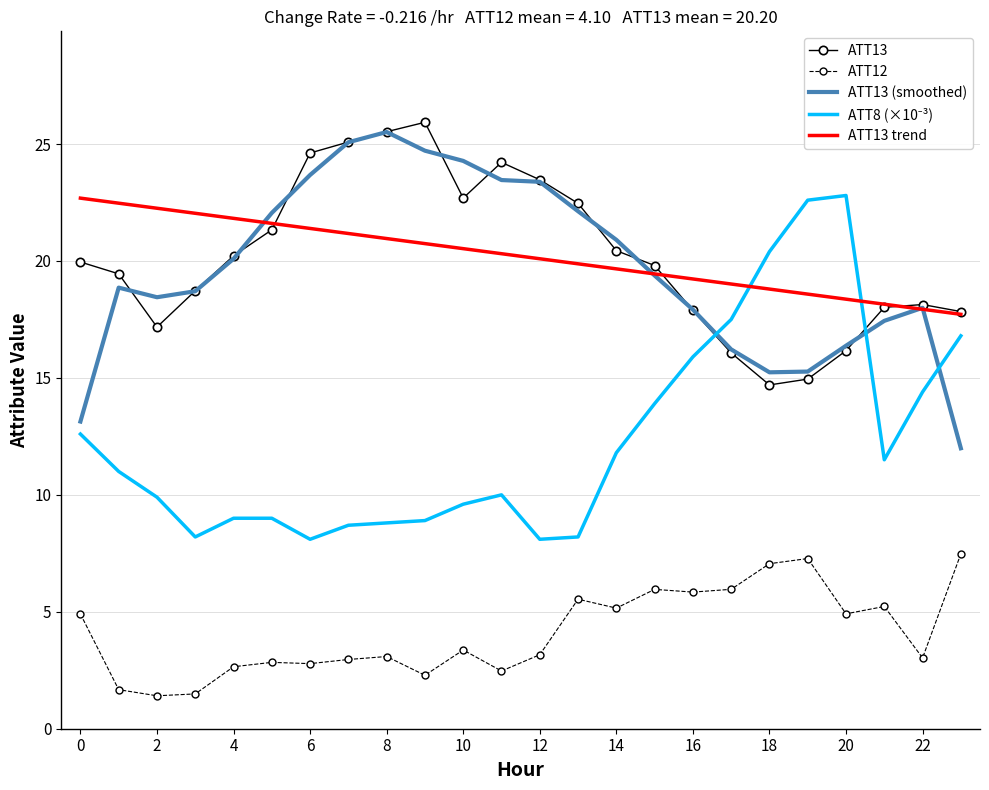

What is the lowest value of the ATT13 series?

14.7